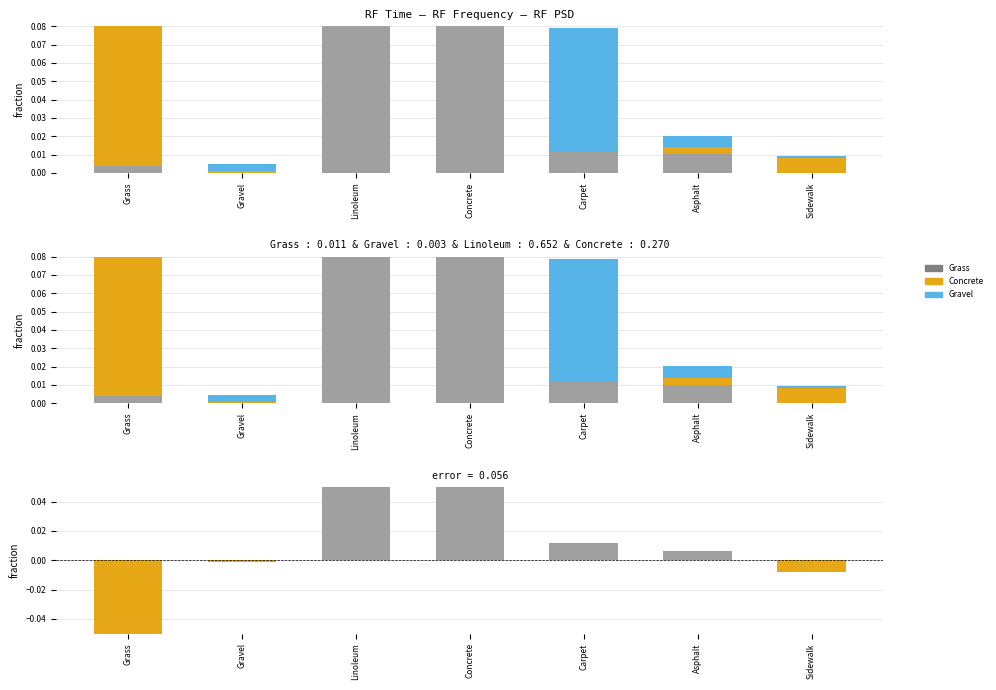

What is the label of the 4th bar from the right?

Concrete